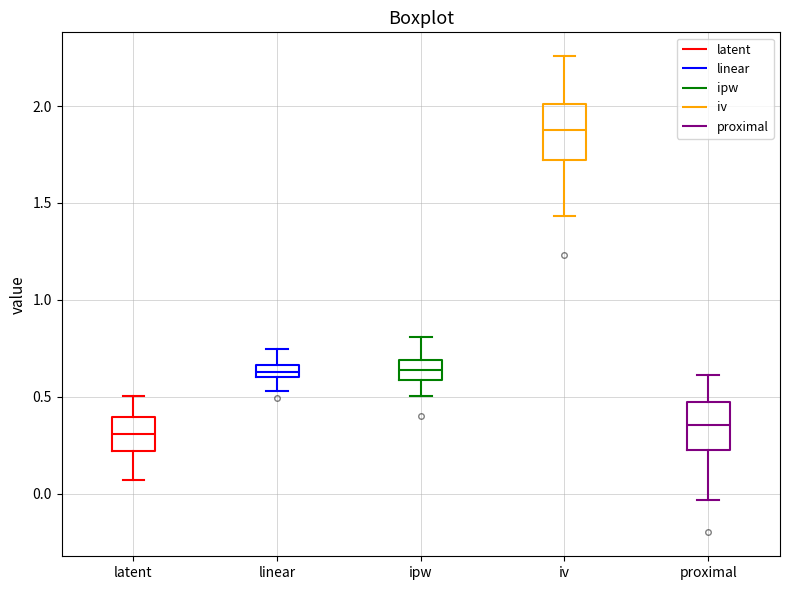

Where is the lower edge of the box for latent on the y-axis? The values are not printed on the chart, so give them approximately, as read against the axis.

0.20